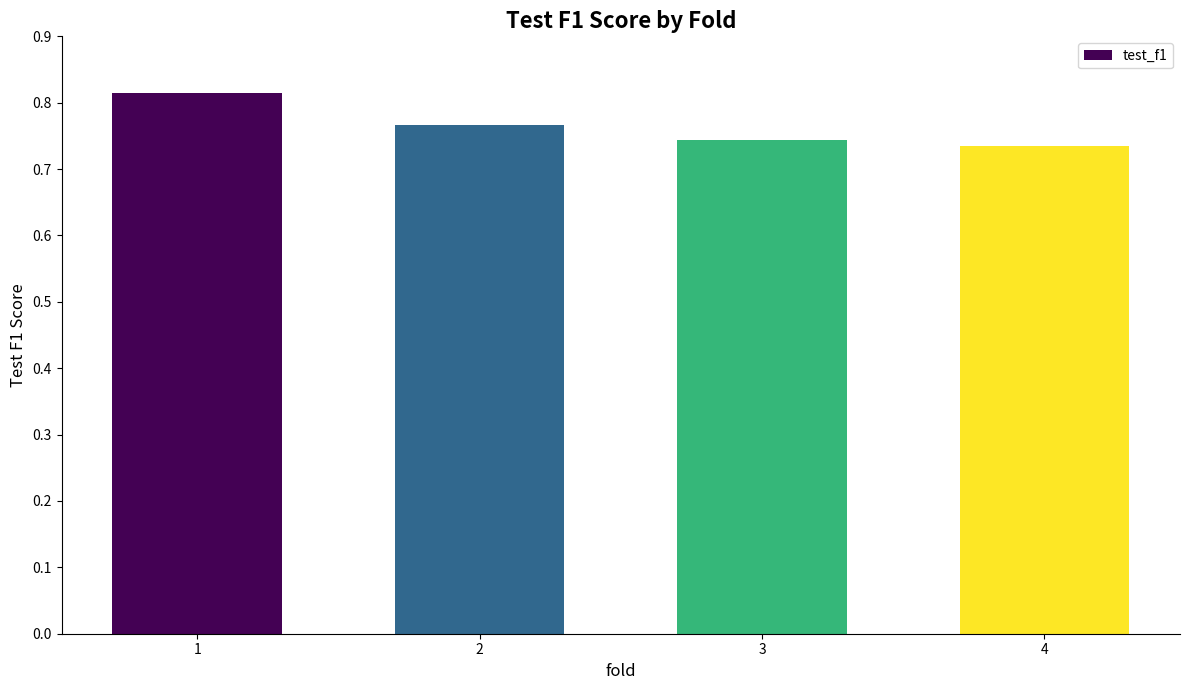

True or false: the data shows 1.1 at 1.

False